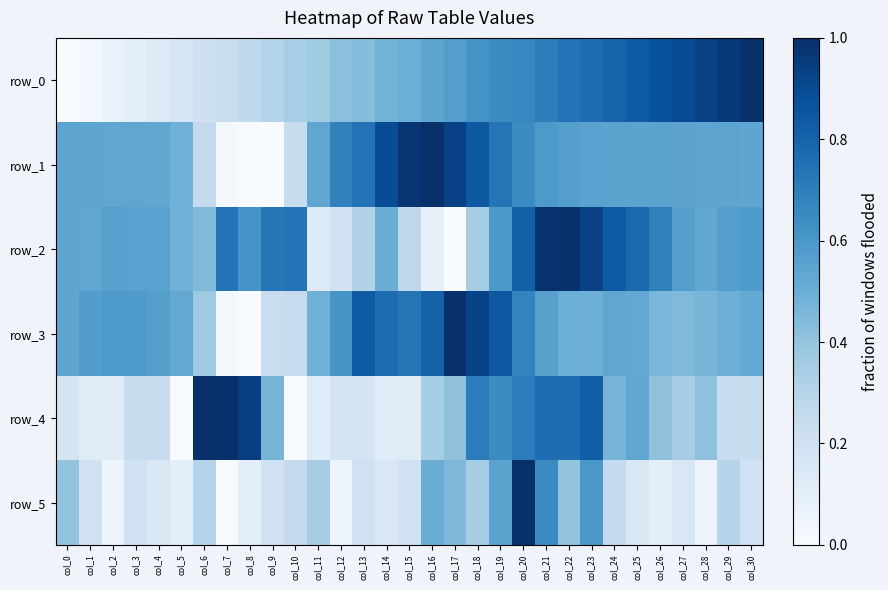

Is the value of row_3 at col_20 greater than the value of row_1 at col_19?

No